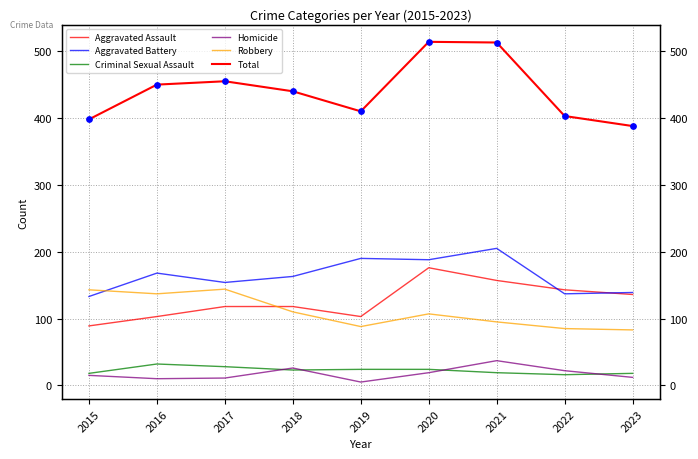

Which series contains the highest Y value?

Total